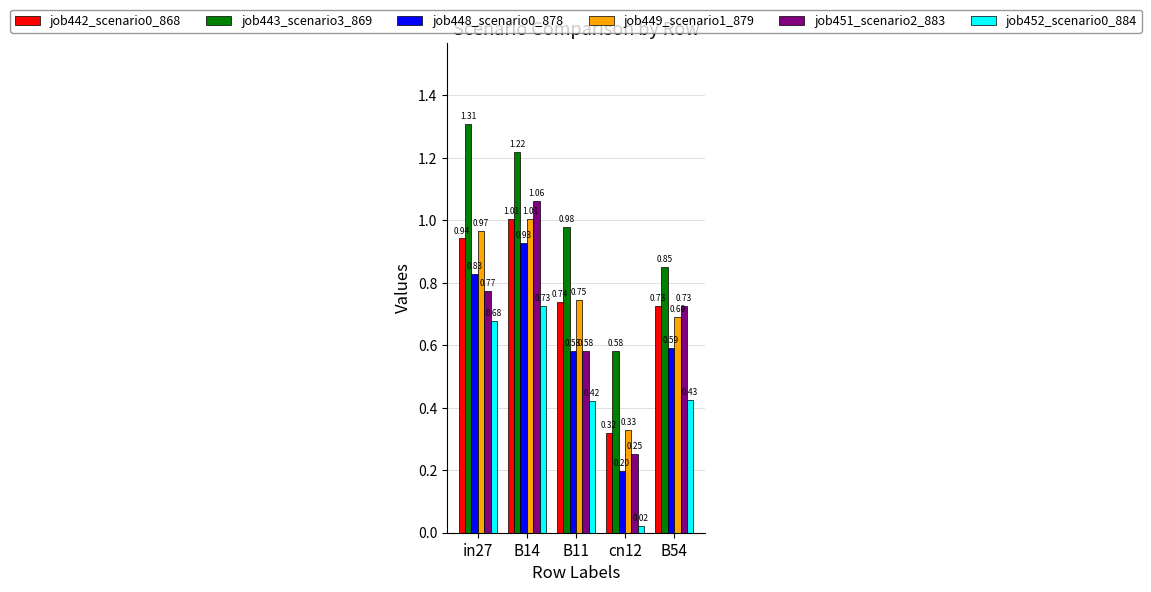

Between in27 and B54, which series saw the biggest shift?

job443_scenario3_869